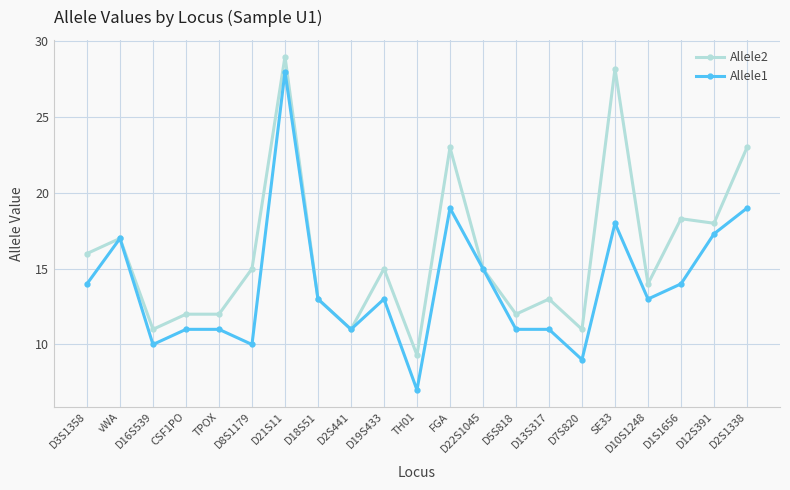

The Allele1 series shows 3.7 at D2S441. True or false?

False